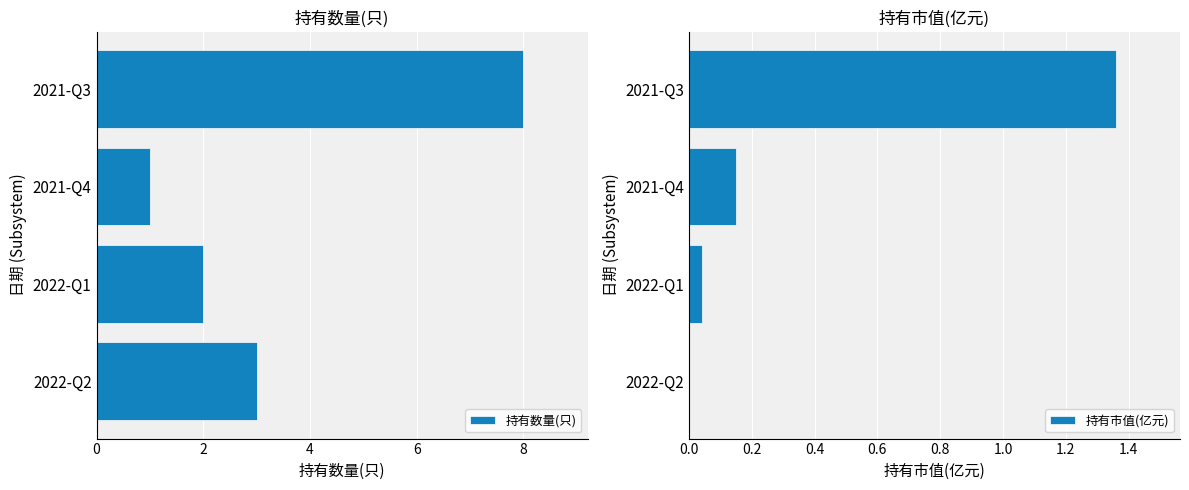

The 持有数量(只) series shows 3 at 2022-Q2. True or false?

True